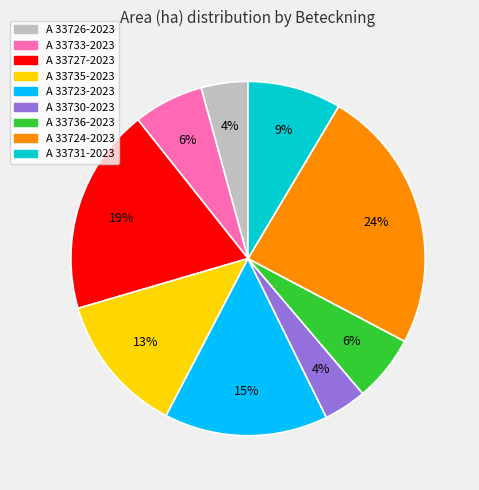

Is it true that A 33735-2023 is 26% of the pie?

False